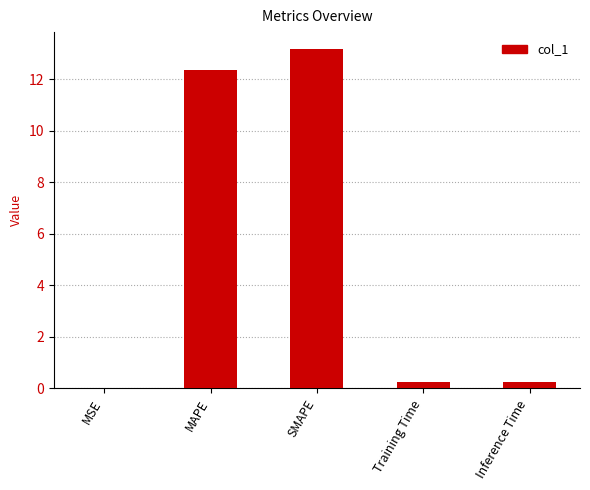

Which label corresponds to the largest value in the chart?

SMAPE